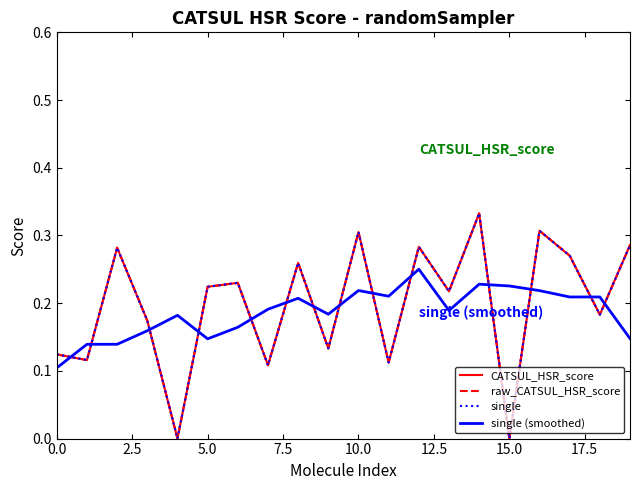

At which label does CATSUL_HSR_score reach its peak?

14